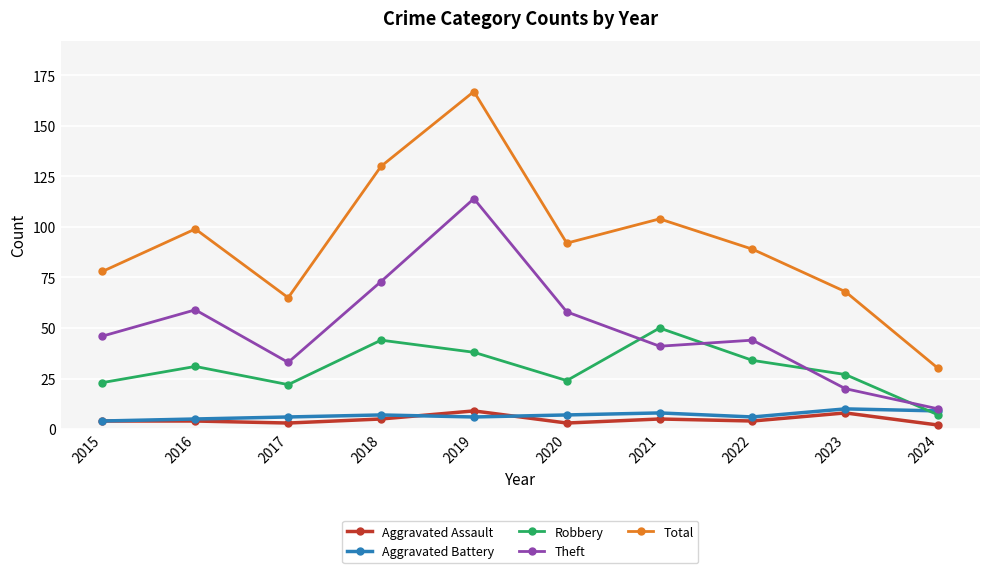

Does the chart display data point markers on the line(s)?

Yes